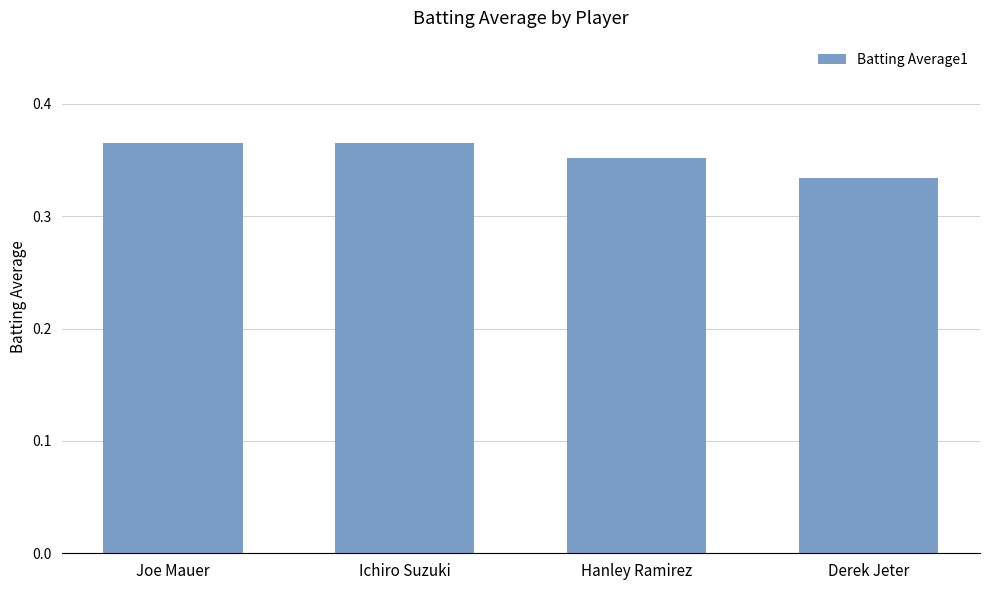

What is the sum of the values at Hanley Ramirez and Derek Jeter?

0.7